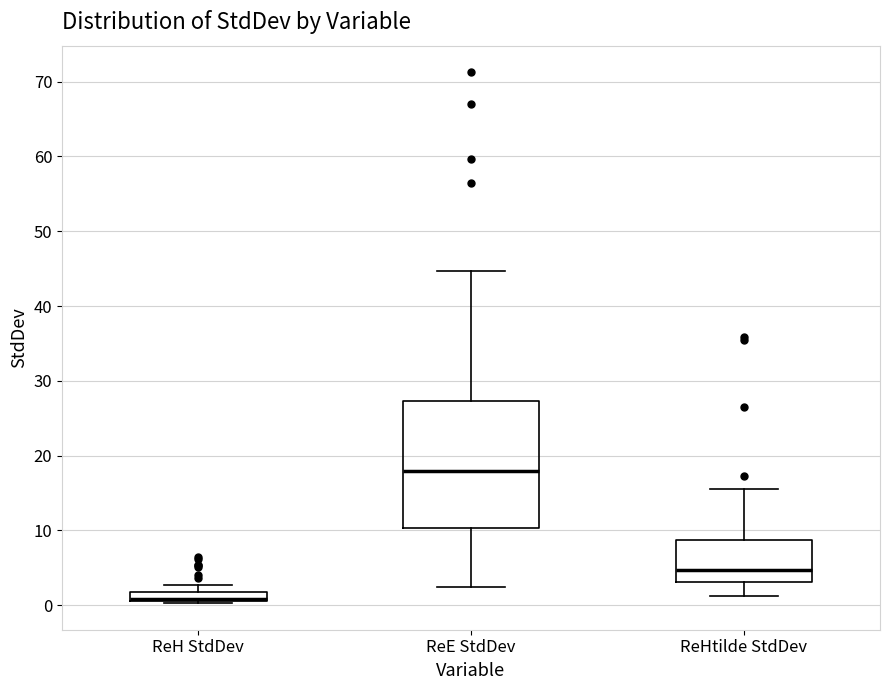

Where does the lower whisker of the box for ReE StdDev end on the y-axis? The values are not printed on the chart, so give them approximately, as read against the axis.

2